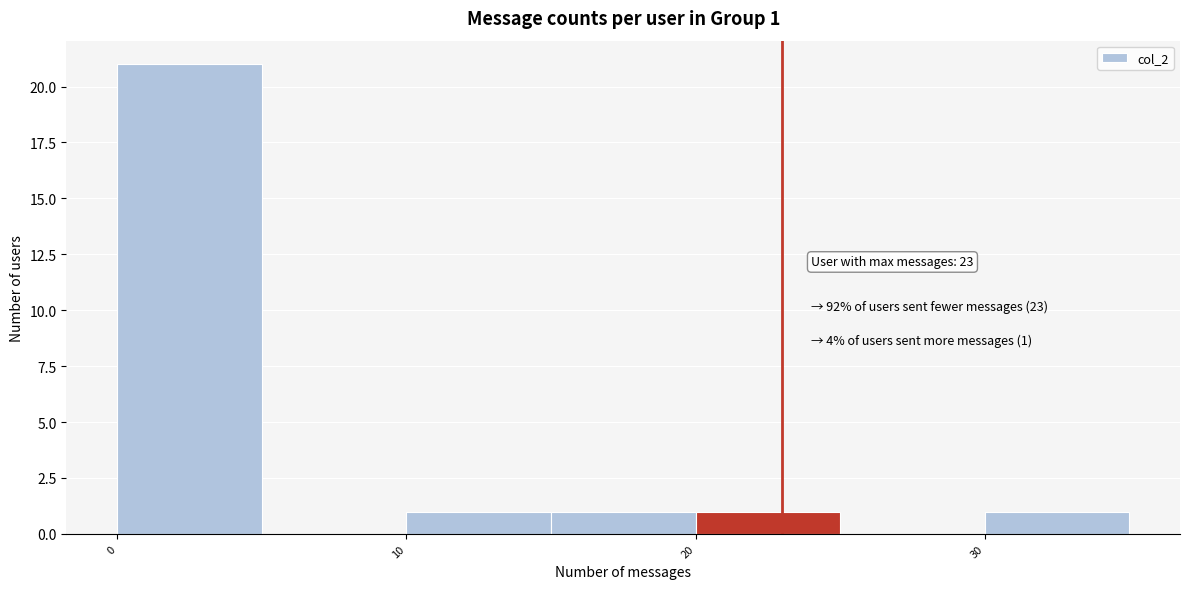

Which range on the x-axis has the tallest bar?

0 to 5